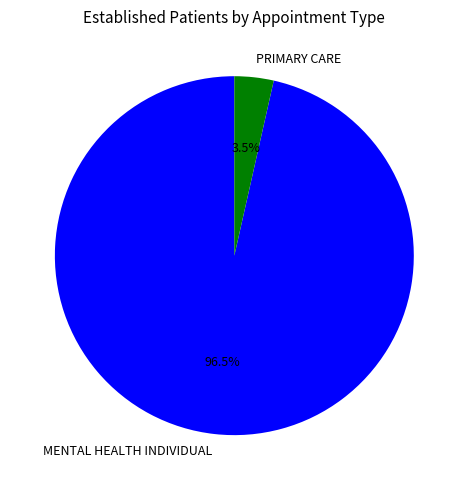

Is there any slice that represents more than half of the pie?

Yes